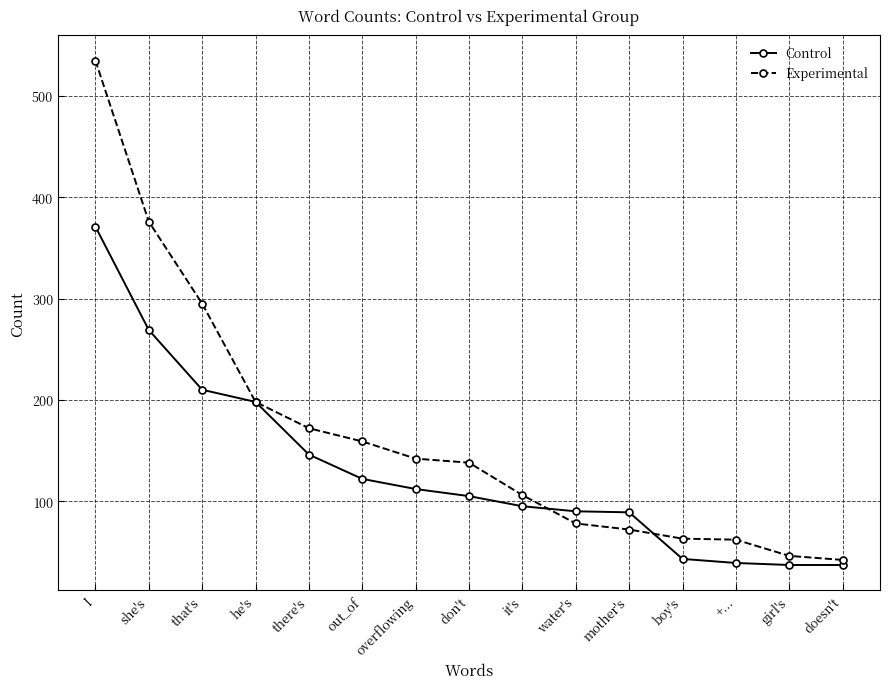

Is this an area chart (filled region under the line)?

No